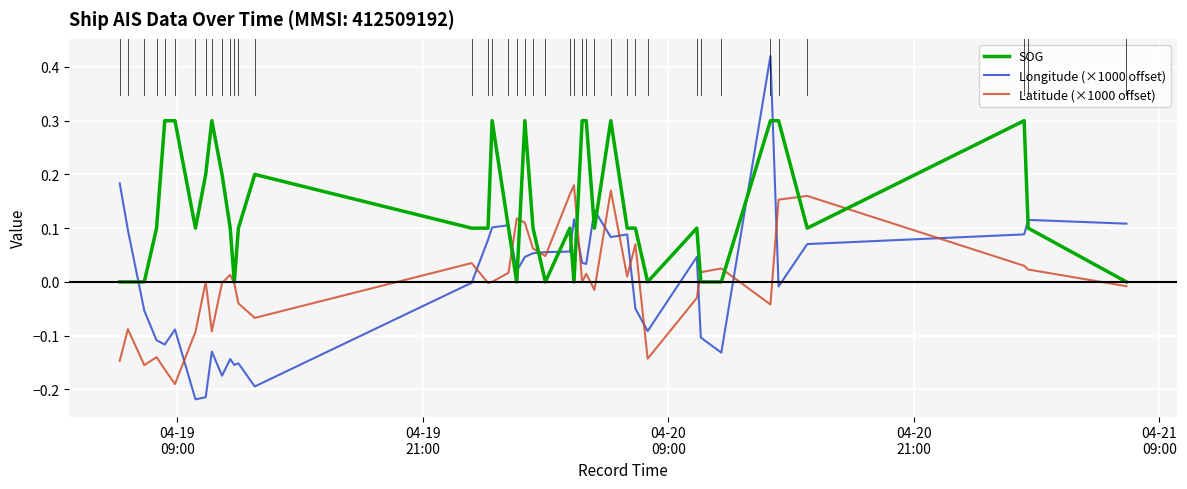

How many lines are shown in the chart?

3